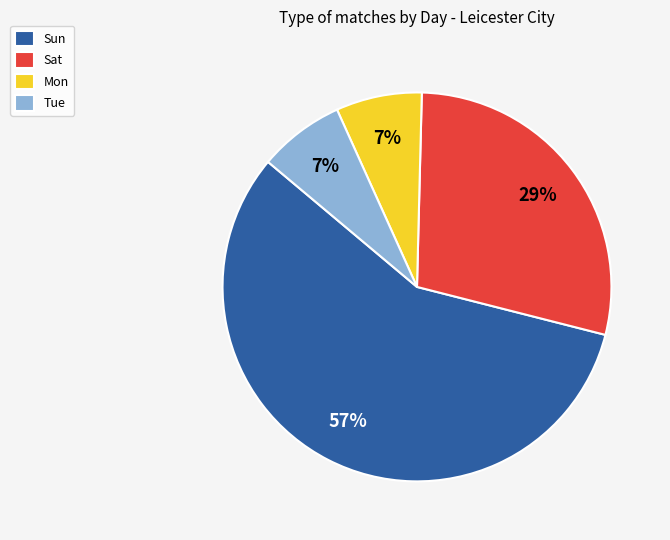

Do Tue and Sat together represent more than half of the pie?

No